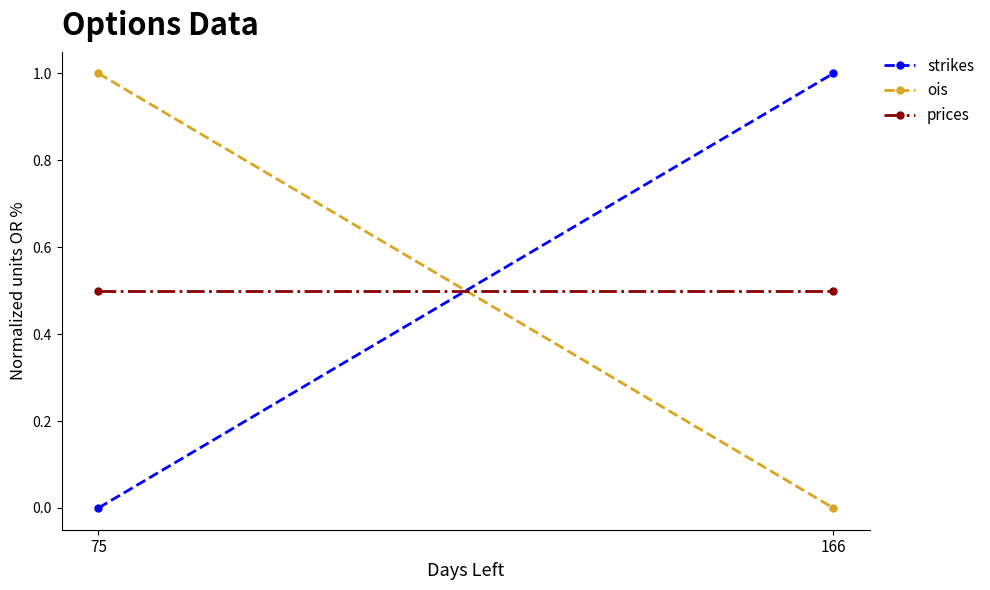

What is the value of the strikes point at the 2nd from the left?

1.0